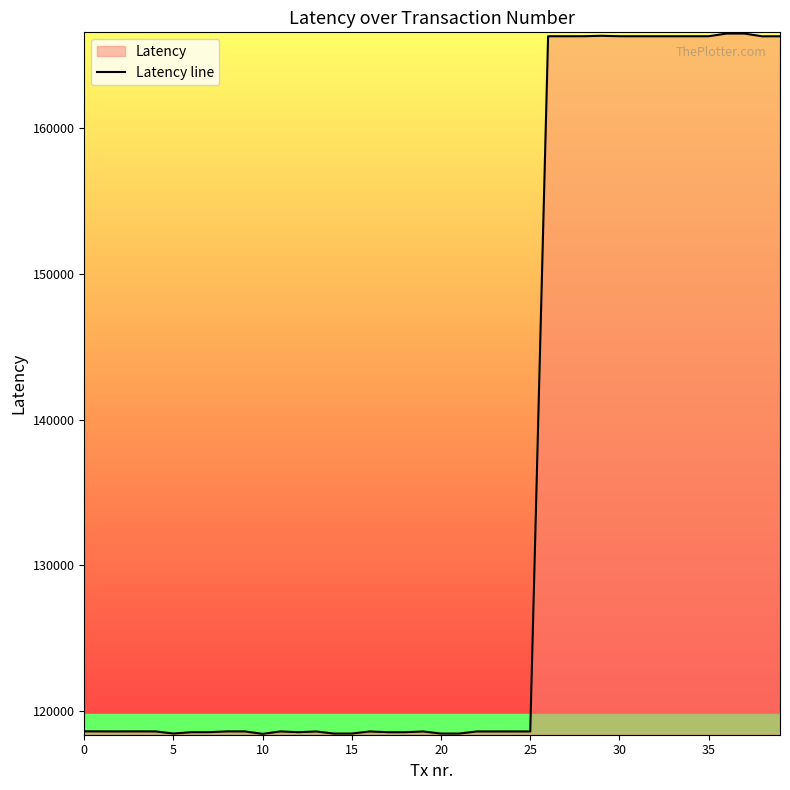

How many categories are shown in the chart?

40